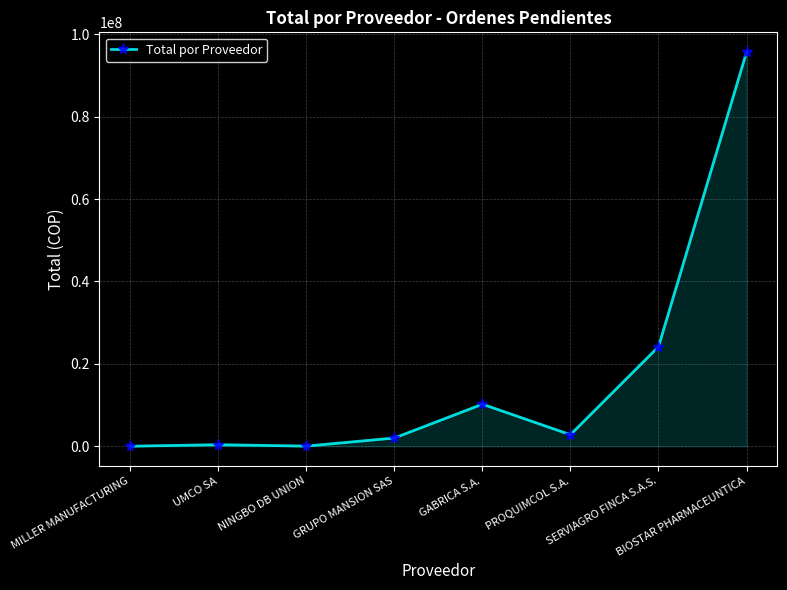

Count the number of values greater than 2800014.

4